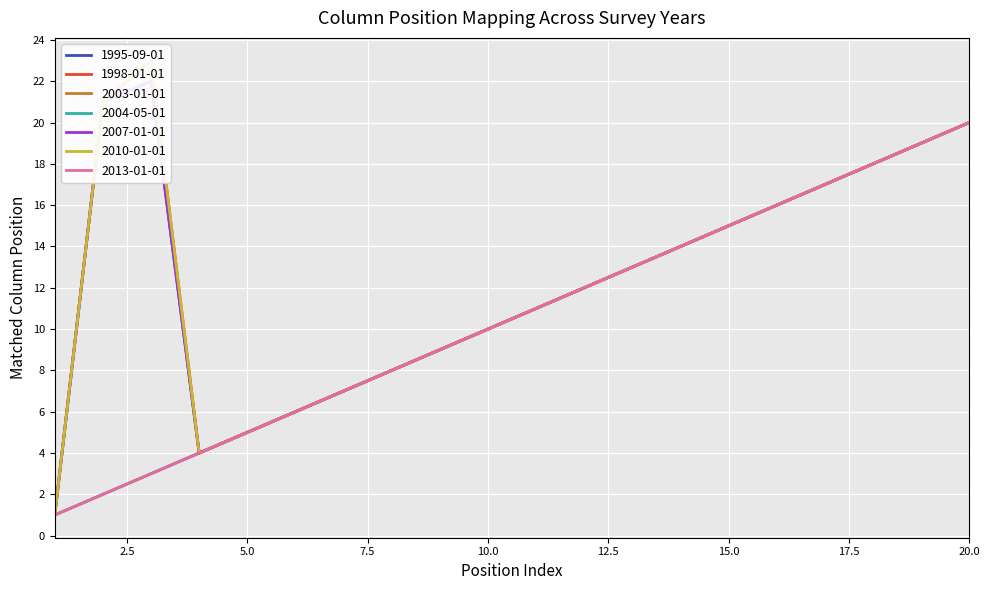

What is the difference between the second highest and minimum values in the 1995-09-01 series?

18